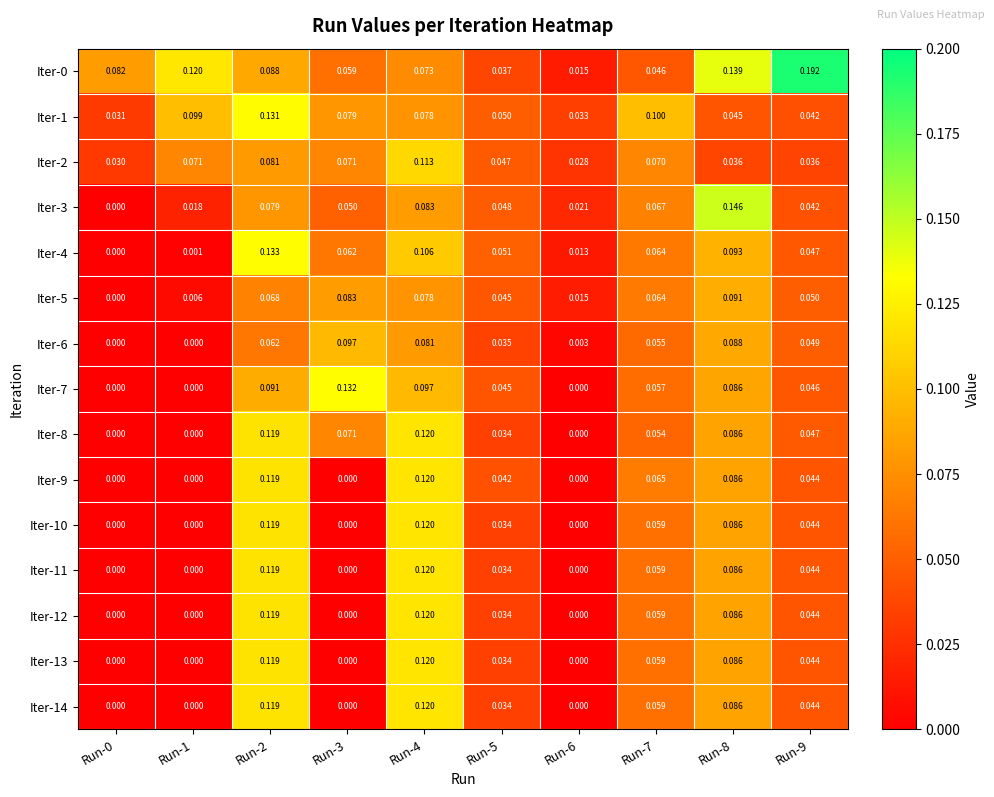

Is the value of Iter-6 at Run-1 greater than the value of Iter-3 at Run-2?

No